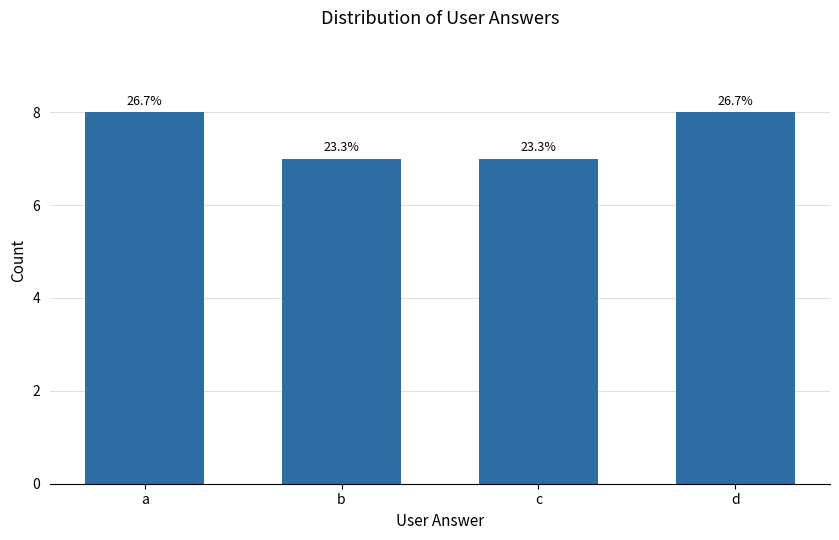

The chart shows a value of 14 at d. True or false?

False